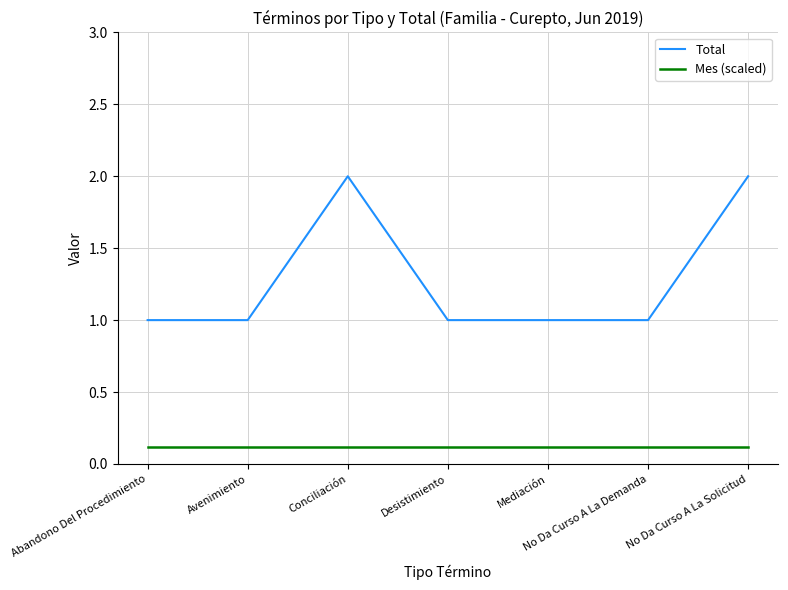

At No Da Curso A La Demanda, list the series in order from smallest to largest.

Mes (scaled), Total